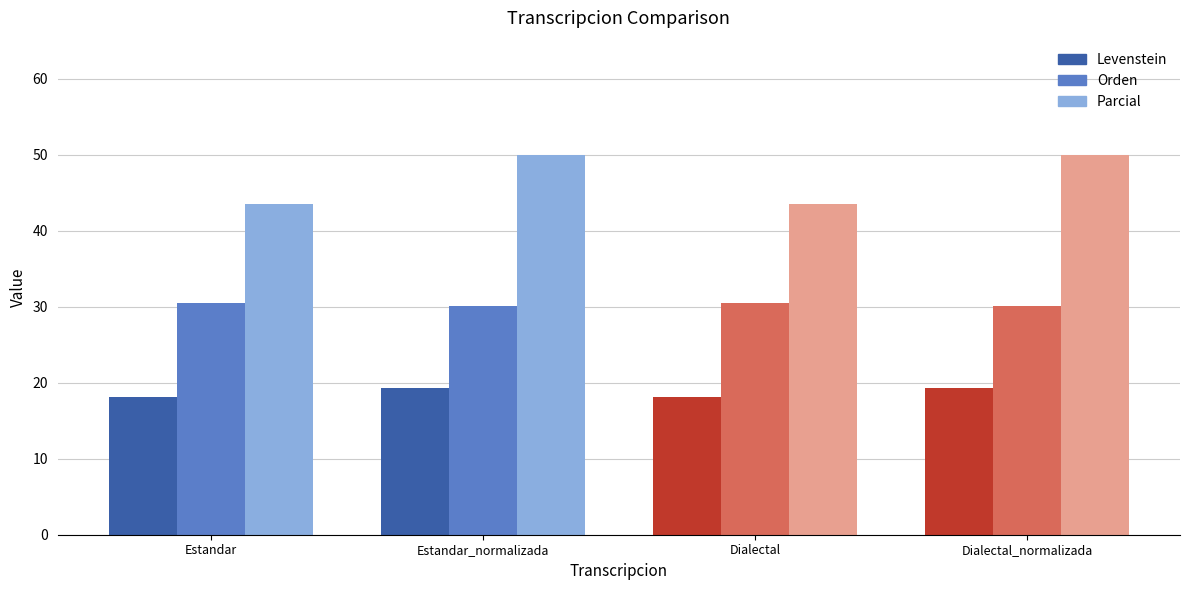

At which category is the sum across all series the highest?

Estandar_normalizada